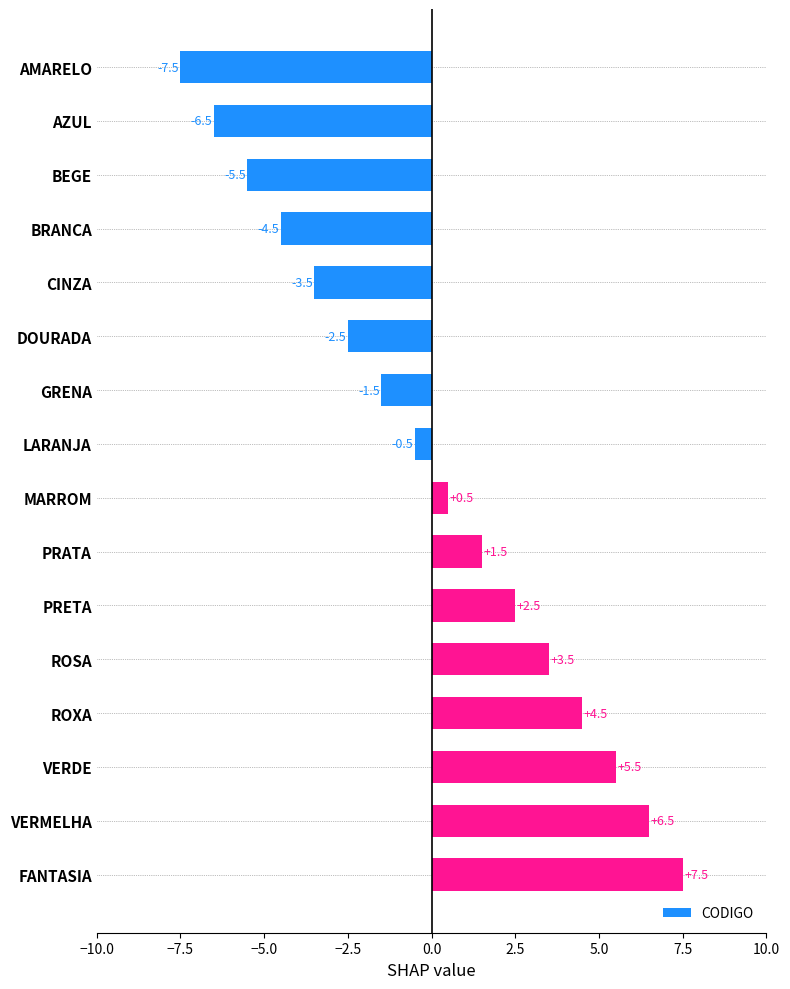

How many values are below zero?

8